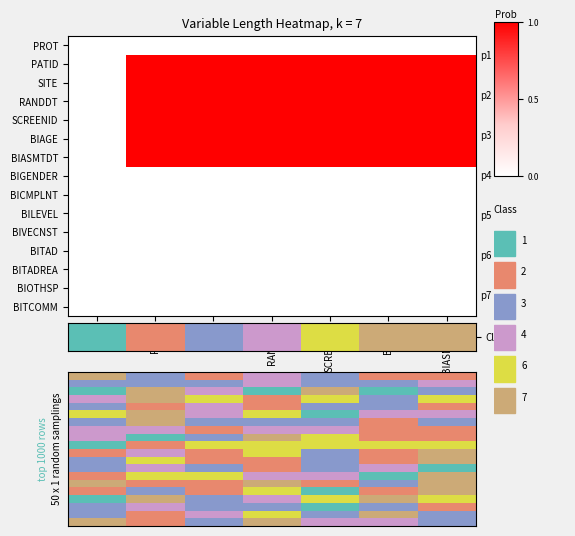

How many data points does each series have?

7